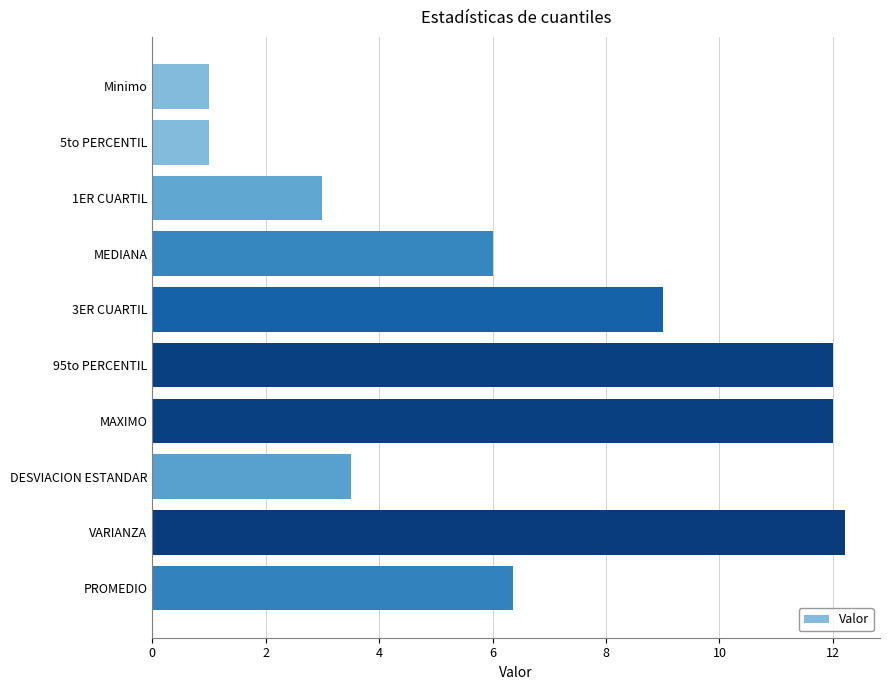

What is the smallest value displayed?

1.0